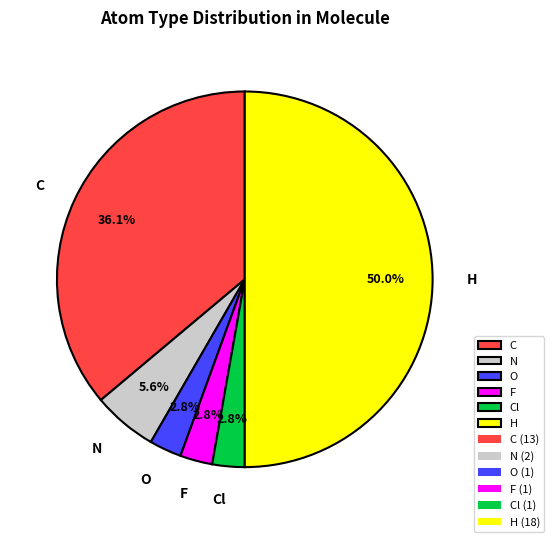

What portion of the pie excludes Cl?

97.2%